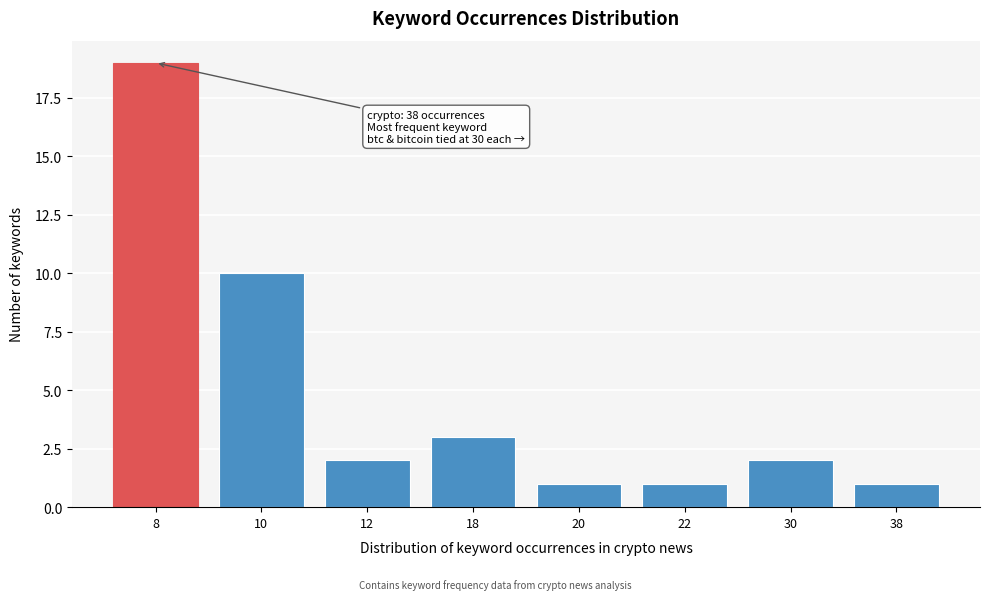

Reading left to right, extract all data points from this chart.

19	10	2	3	1	1	2	1